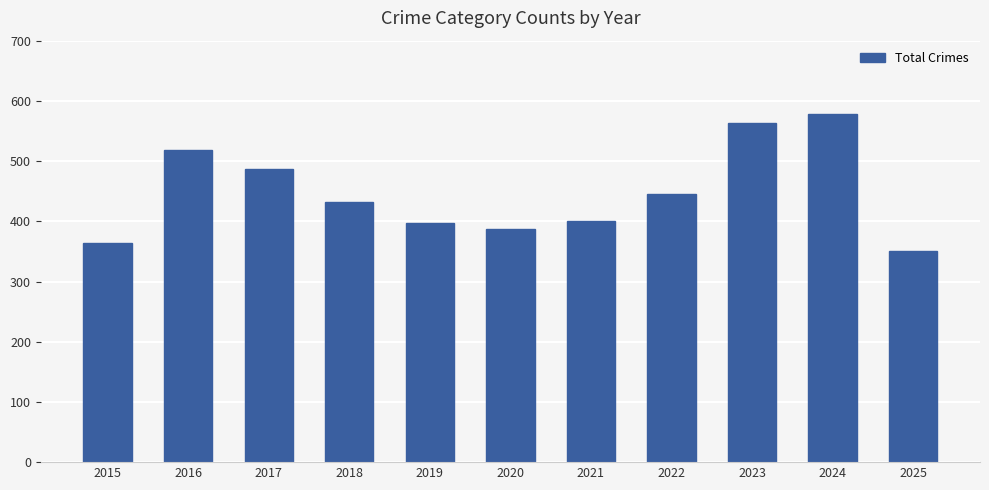

Which label corresponds to the largest value in the chart?

2024